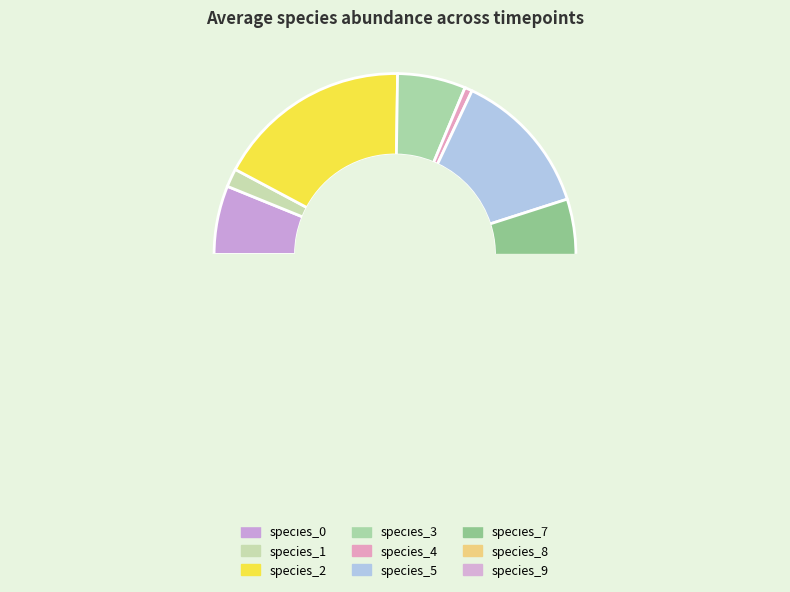

To the nearest percent, what is the difference between the largest and smallest slice percentages?

22%